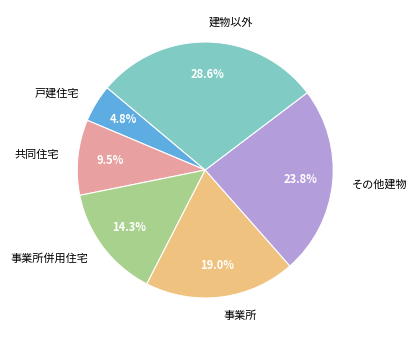

To the nearest percent, what is the difference between the 事業所併用住宅 and 共同住宅 slice percentages?

5%